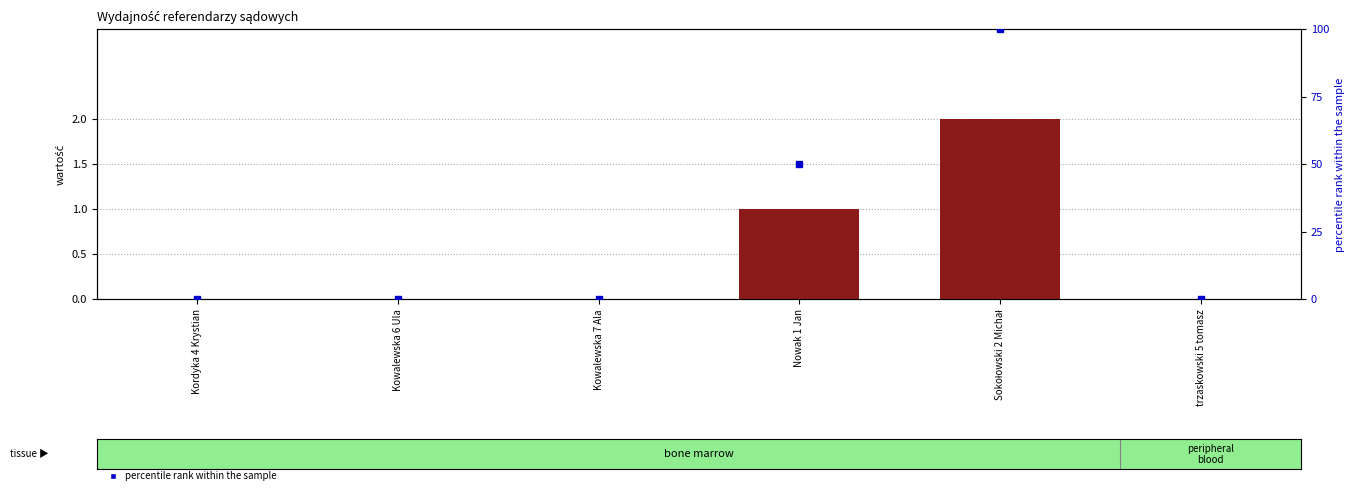

Is it true that percentile rank within the sample equals 177 at Sokołowski 2 Michał?

False